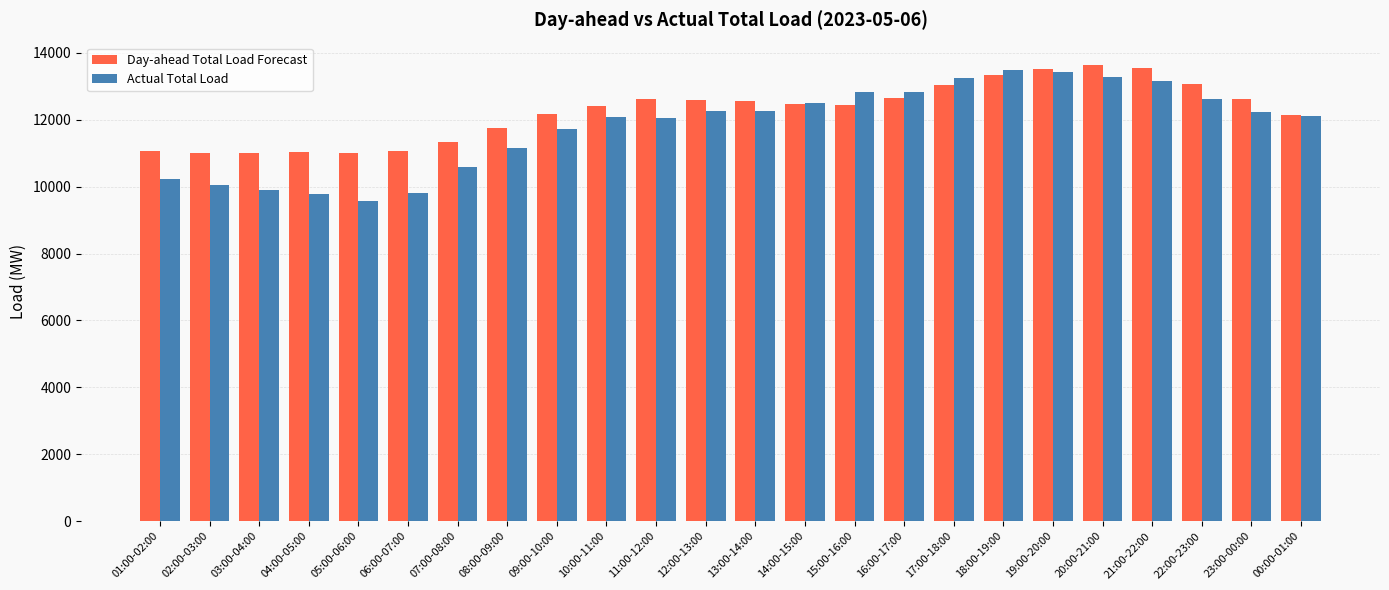

Is the value of Actual Total Load at 12:00-13:00 greater than the value of Day-ahead Total Load Forecast at 11:00-12:00?

No